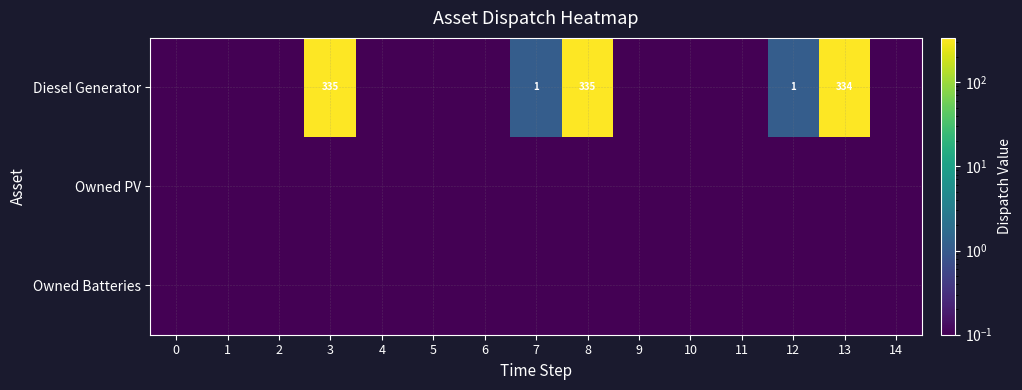

What is the sum of the Owned PV values at 0 and 7?

0.2